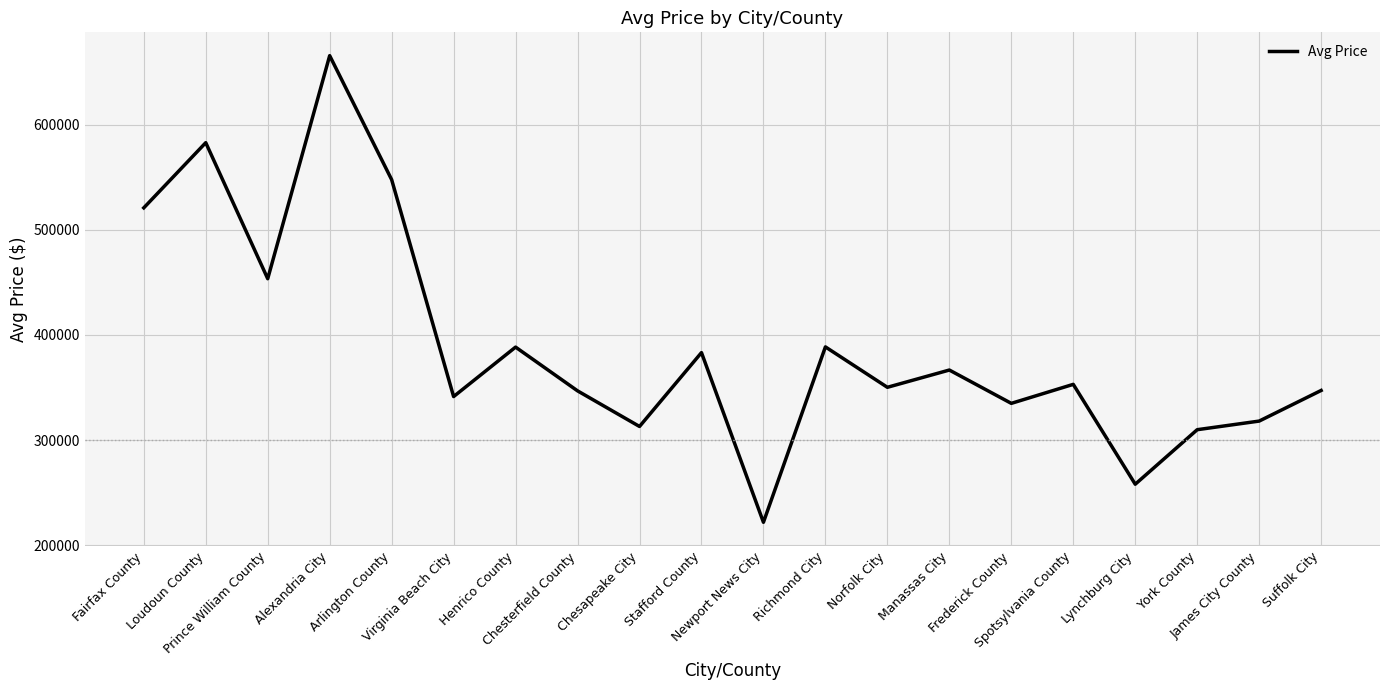

What is the smallest value displayed?

221812.1